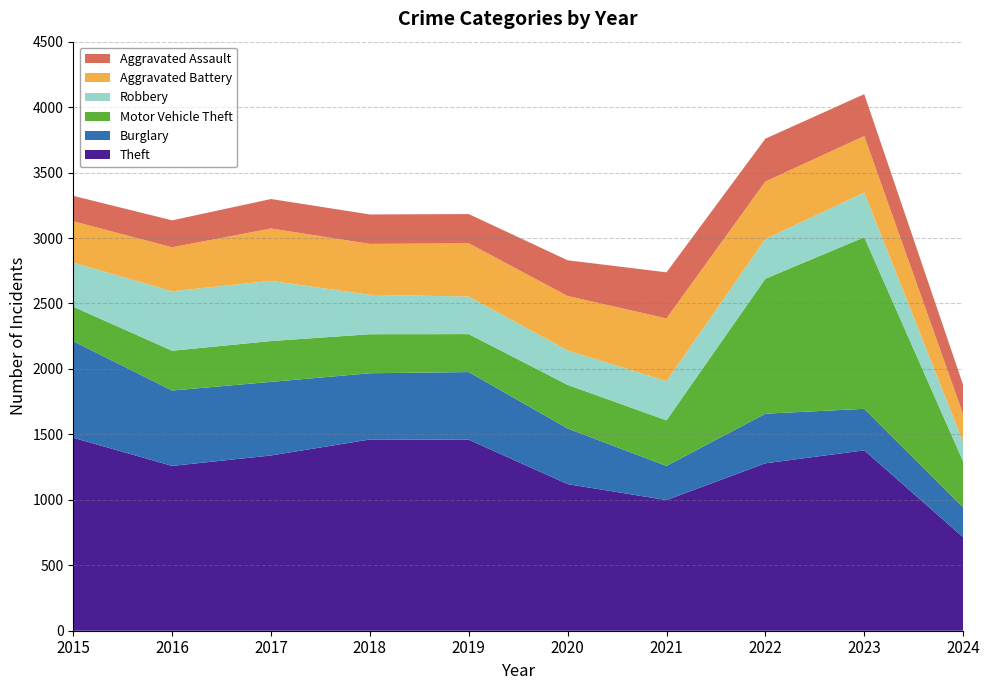

Reading left to right, list all the values displayed in this chart.

Theft: 1474	1259	1339	1461	1459	1120	998	1279	1378	714
Burglary: 738	576	562	506	517	425	261	379	317	228
Motor Vehicle Theft: 263	304	312	298	290	333	348	1031	1311	352
Robbery: 337	454	460	301	287	263	300	304	341	148
Aggravated Battery: 316	336	400	389	407	416	479	439	432	212
Aggravated Assault: 194	206	225	225	223	273	352	327	320	224